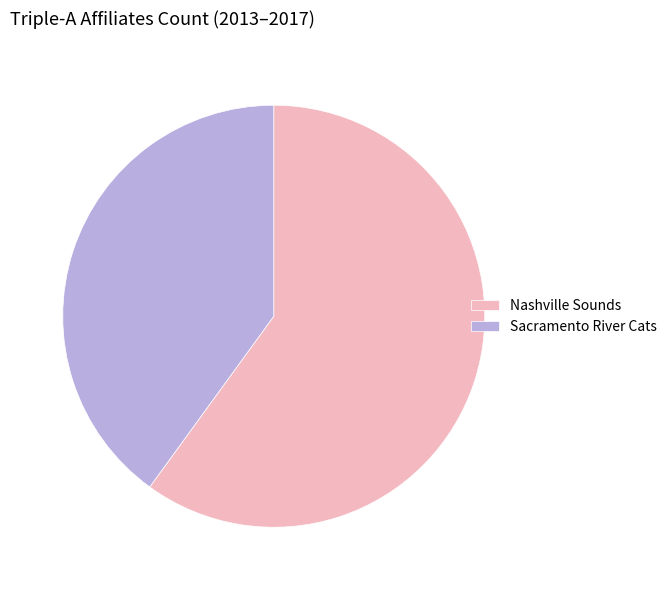

How many segments does this pie chart have?

2